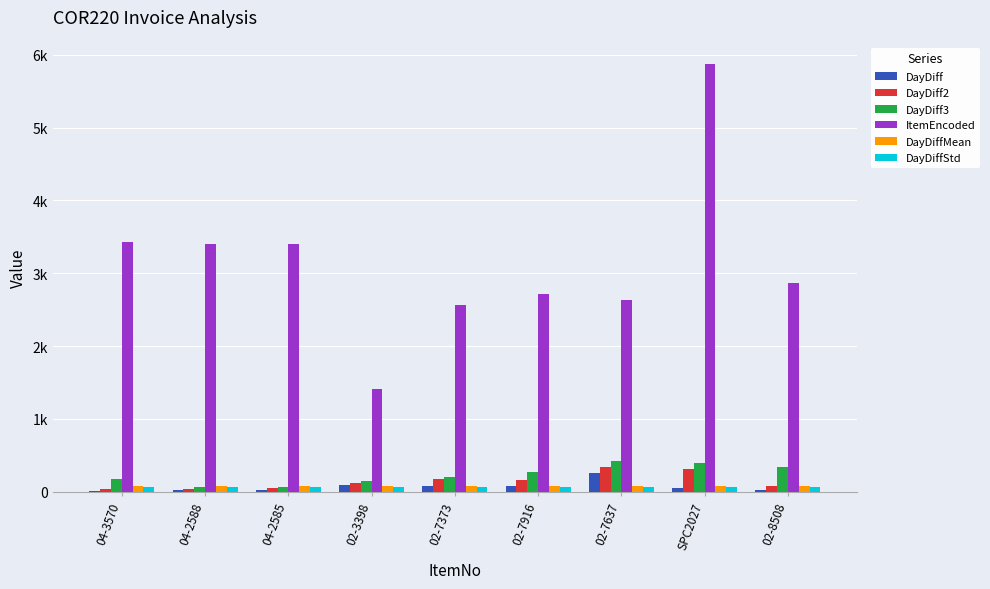

What are all the series names shown in the legend?

DayDiff, DayDiff2, DayDiff3, ItemEncoded, DayDiffMean, DayDiffStd